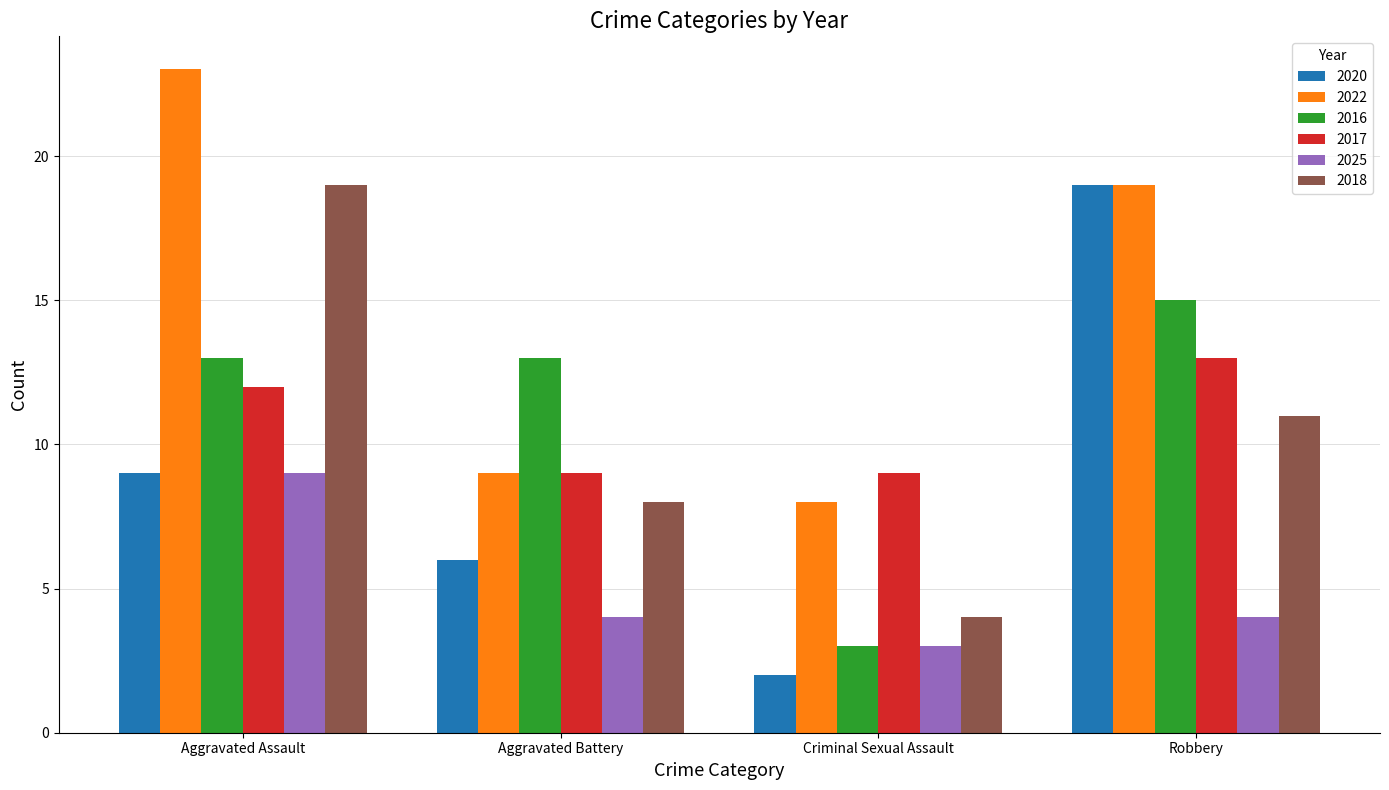

How many data points does each series have?

4